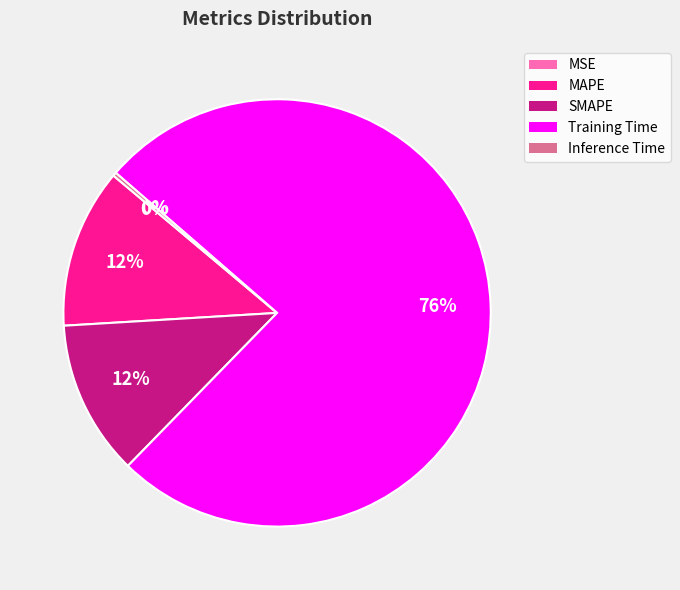

To the nearest percent, what is the combined percentage of MAPE and SMAPE?

24%